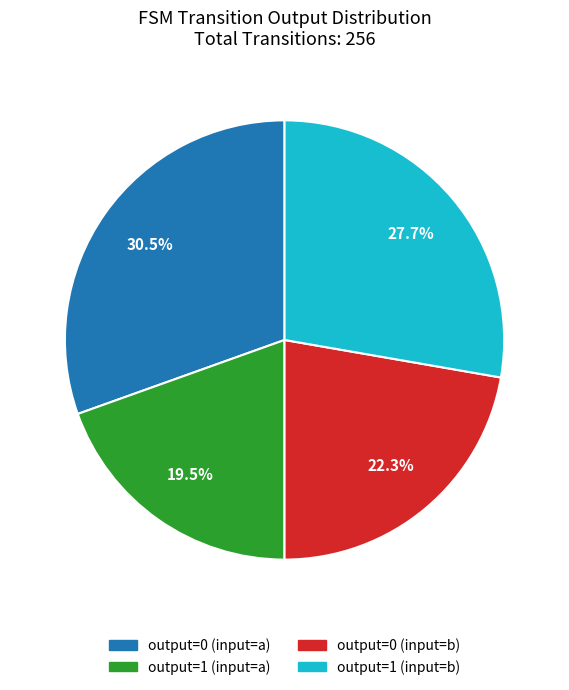

How many segments does this pie chart have?

4